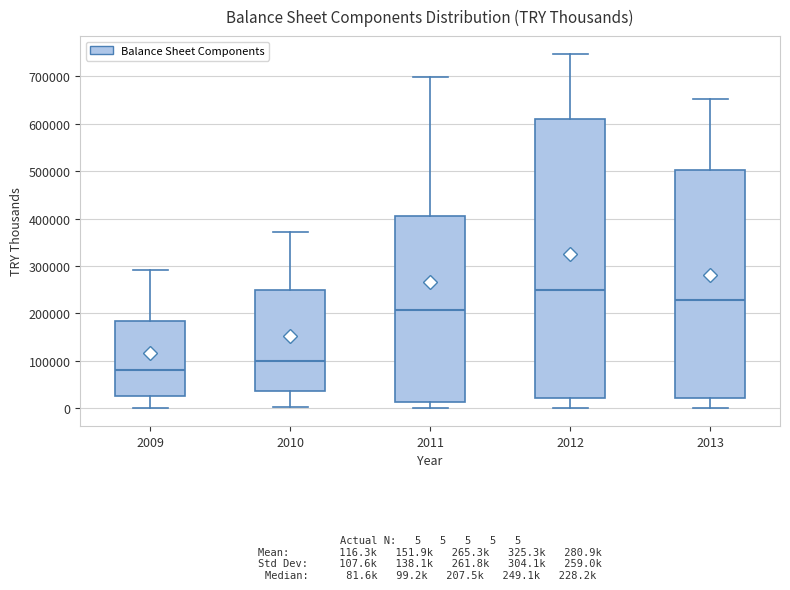

Which box is the tallest, from its lower edge to its upper edge?

2012